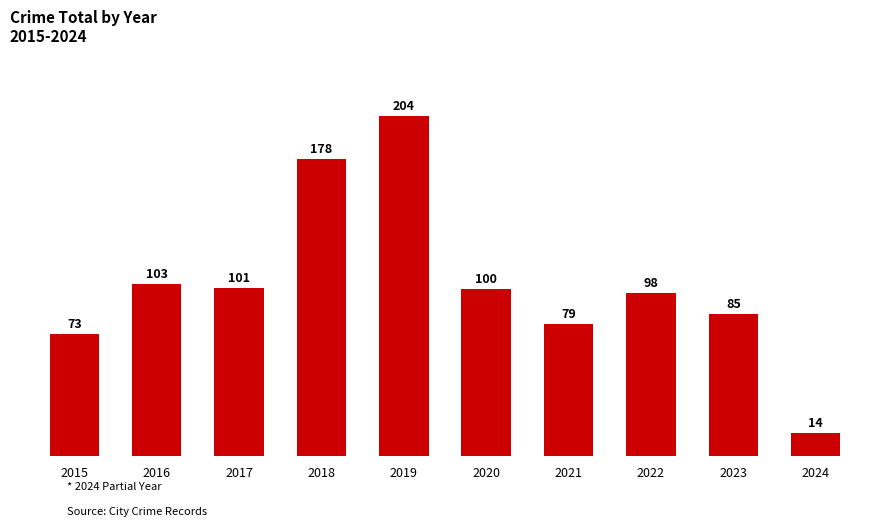

The value at 2016 is 103. True or false?

True